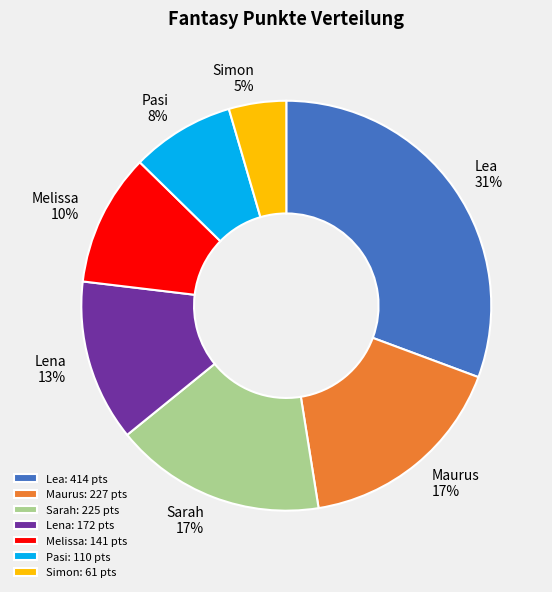

To the nearest percent, what percentage of the pie is Lea?

31%